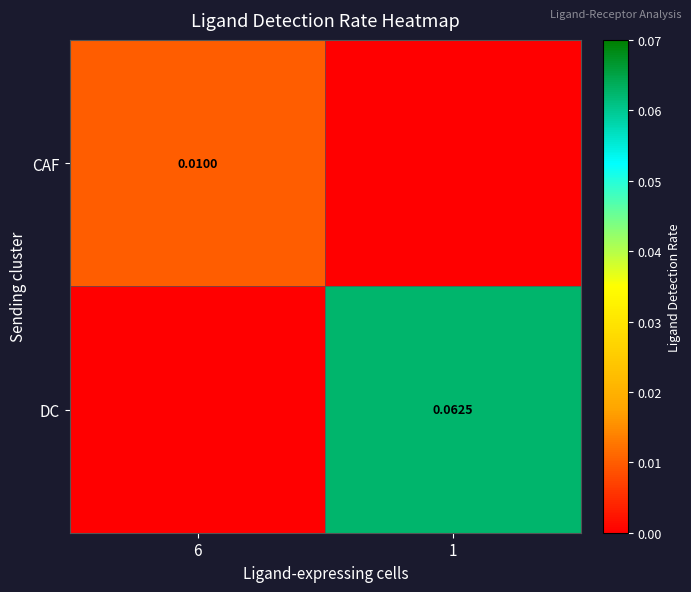

Between 6 and 1, which series saw the biggest shift?

DC